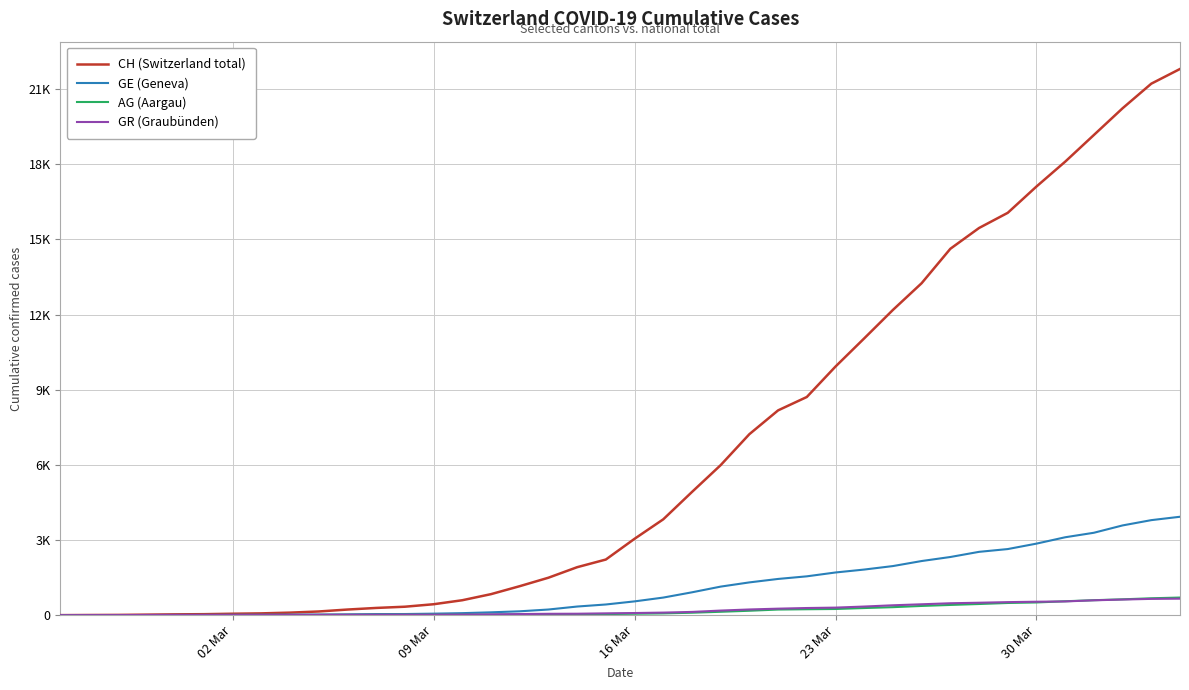

Which series has the largest total across all categories?

CH (Switzerland total)